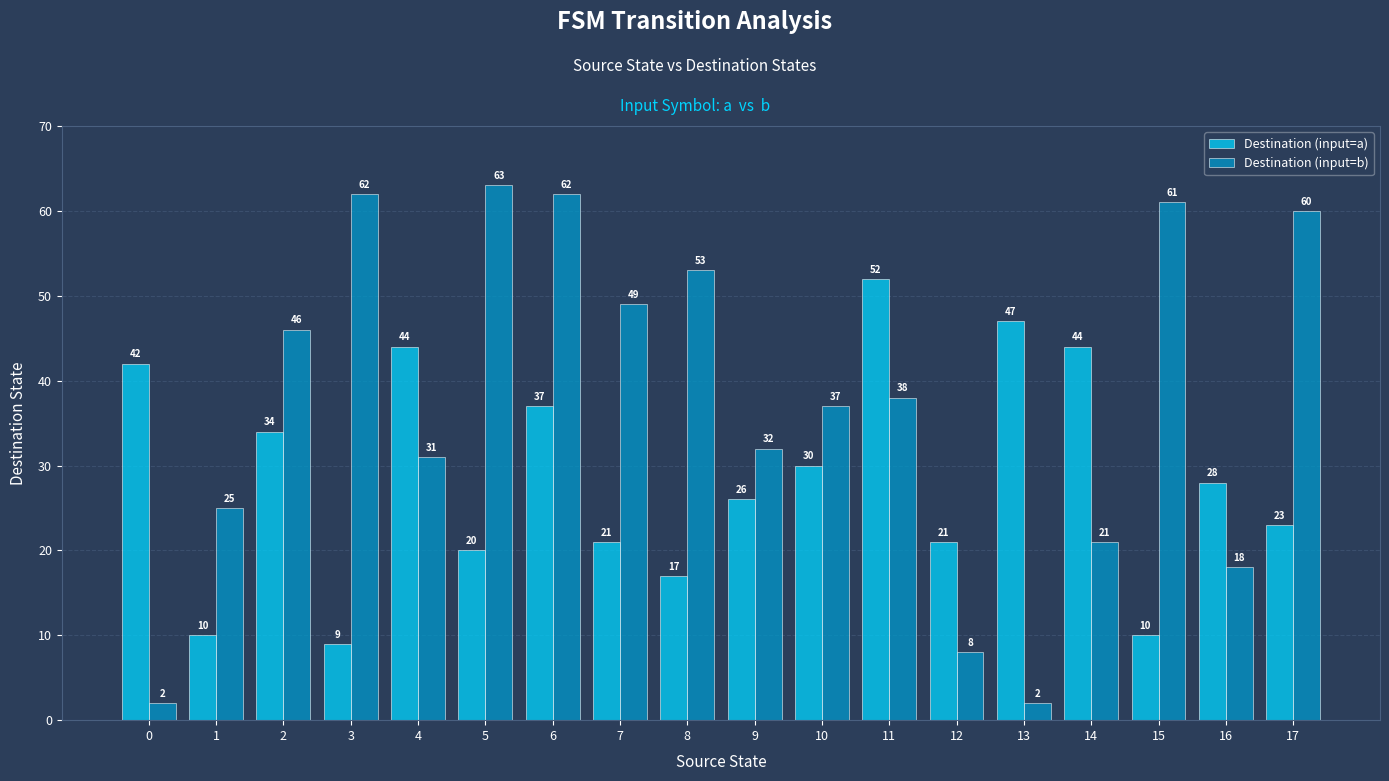

Count the number of categories in the chart.

18